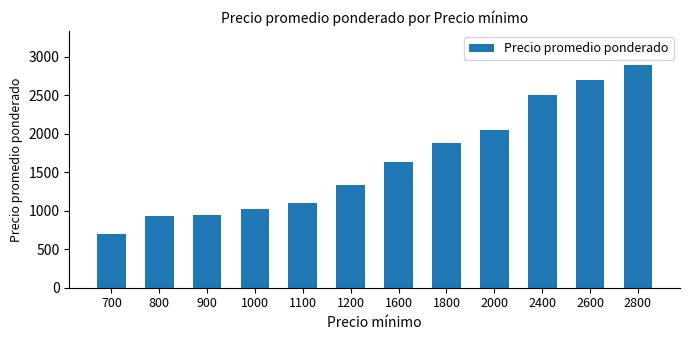

What is the maximum value shown in the chart?

2900